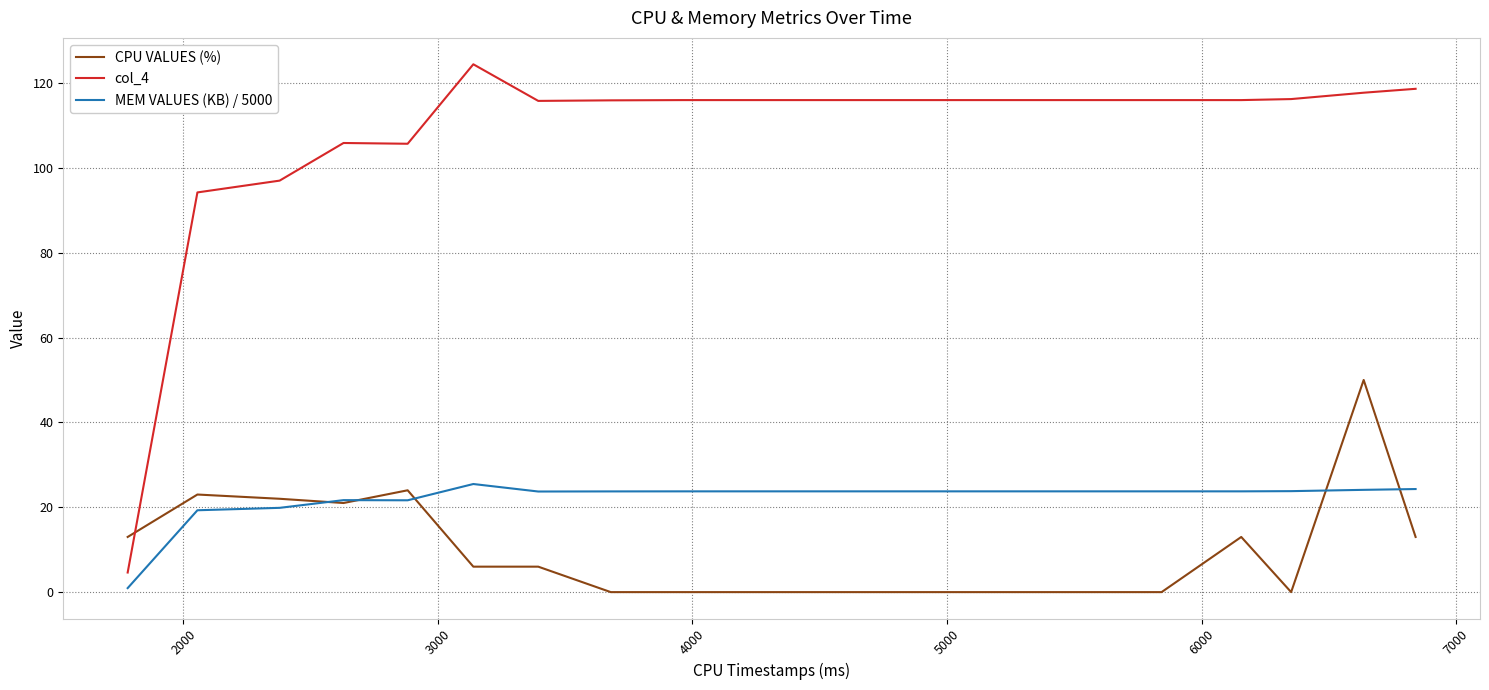

Which series has the largest range (max minus min)?

col_4